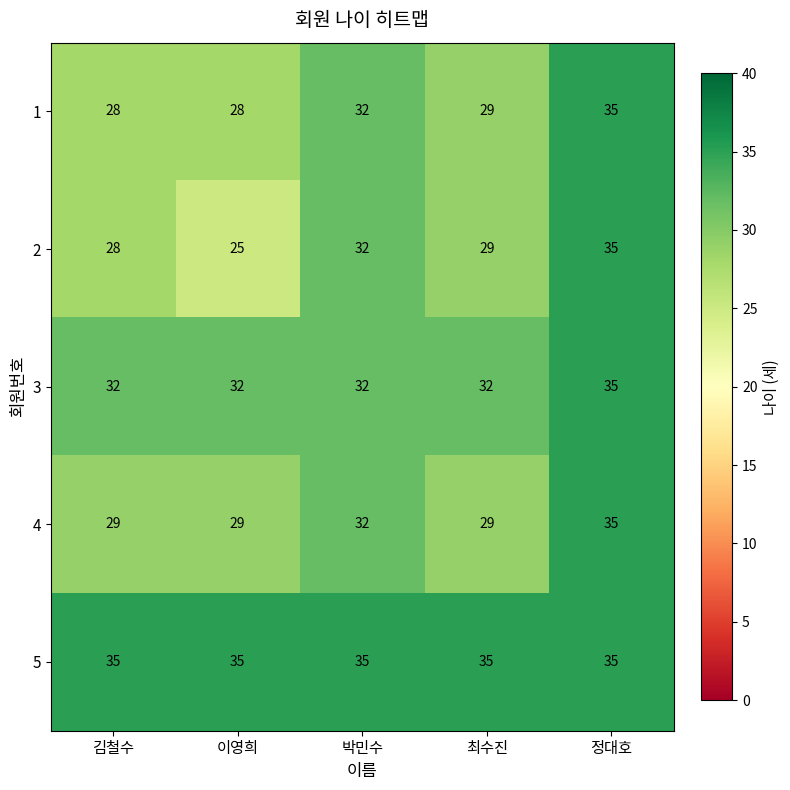

Is it true that 2 equals 40 at 김철수?

False